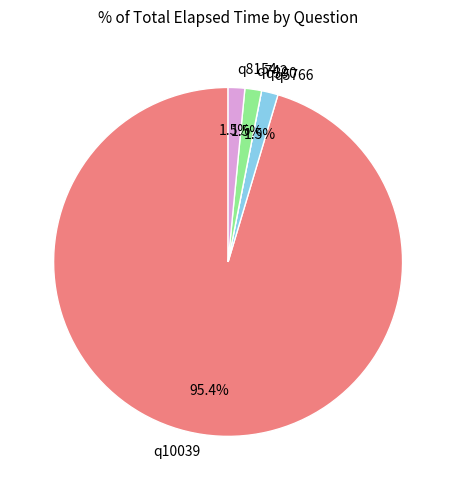

Which category has the biggest portion of the pie?

q10039